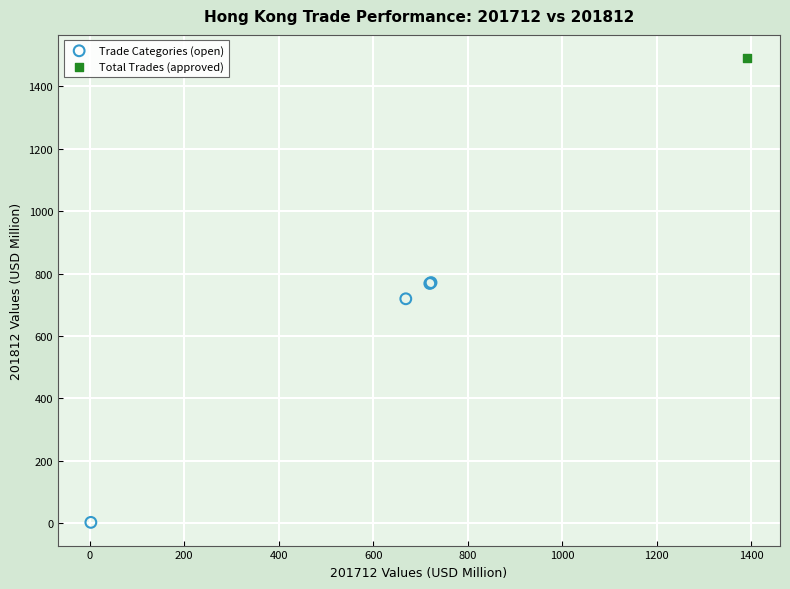

What are all the series names shown in the legend?

Trade Categories (open), Total Trades (approved)